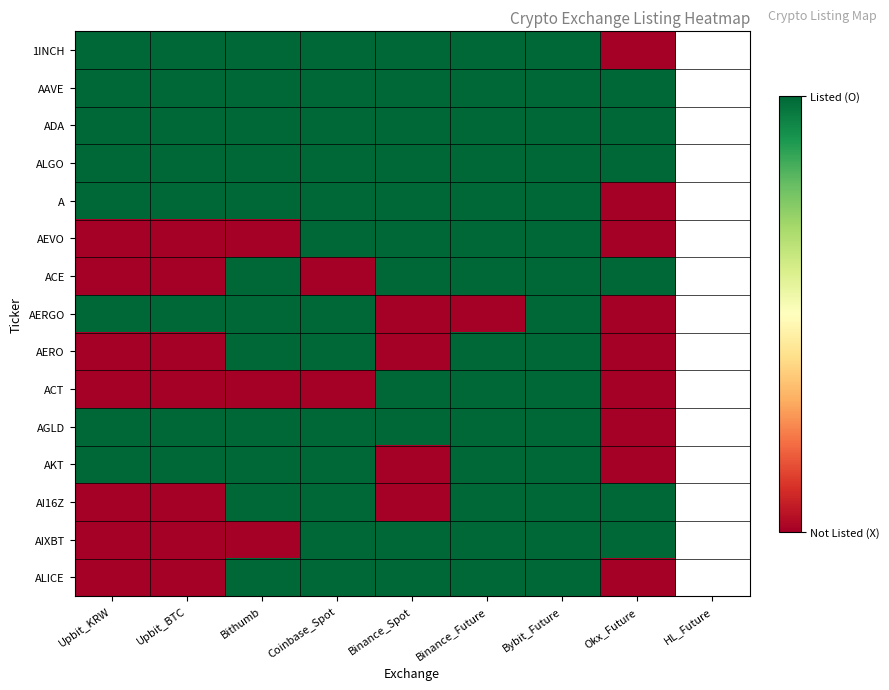

How many categories are shown in the chart?

8